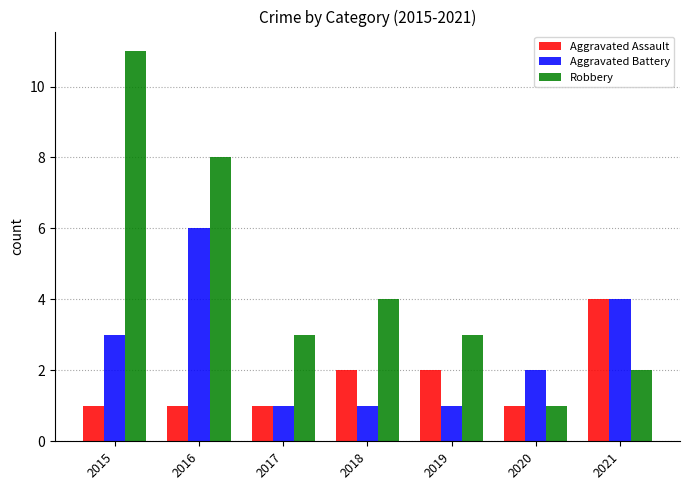

What is the difference between the maximum and minimum values in the Aggravated Assault series?

3